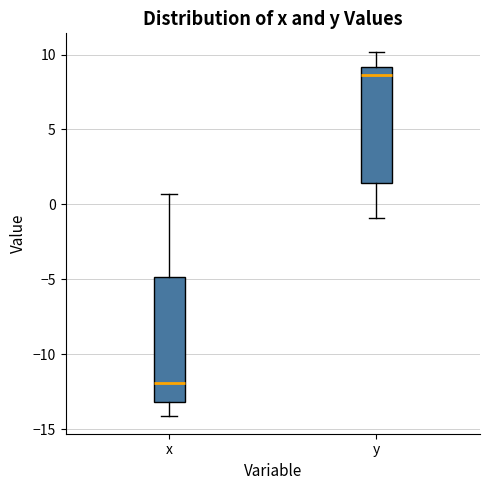

Reading left to right, transcribe this box plot: for each box, give where its median line is, the range the box spans, and where its two whiskers end, as read against the y-axis. The values are not printed on the chart, so give them approximately, as read against the axis.

x: median -12.0, box -13.0 to -5.0, whiskers -14.0 to 0.5
y: median 8.5, box 1.5 to 9.0, whiskers -1.0 to 10.0